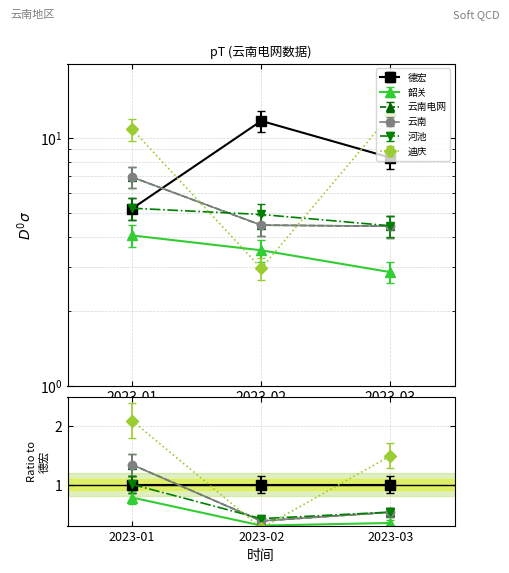

Is this an area chart (filled region under the line)?

No